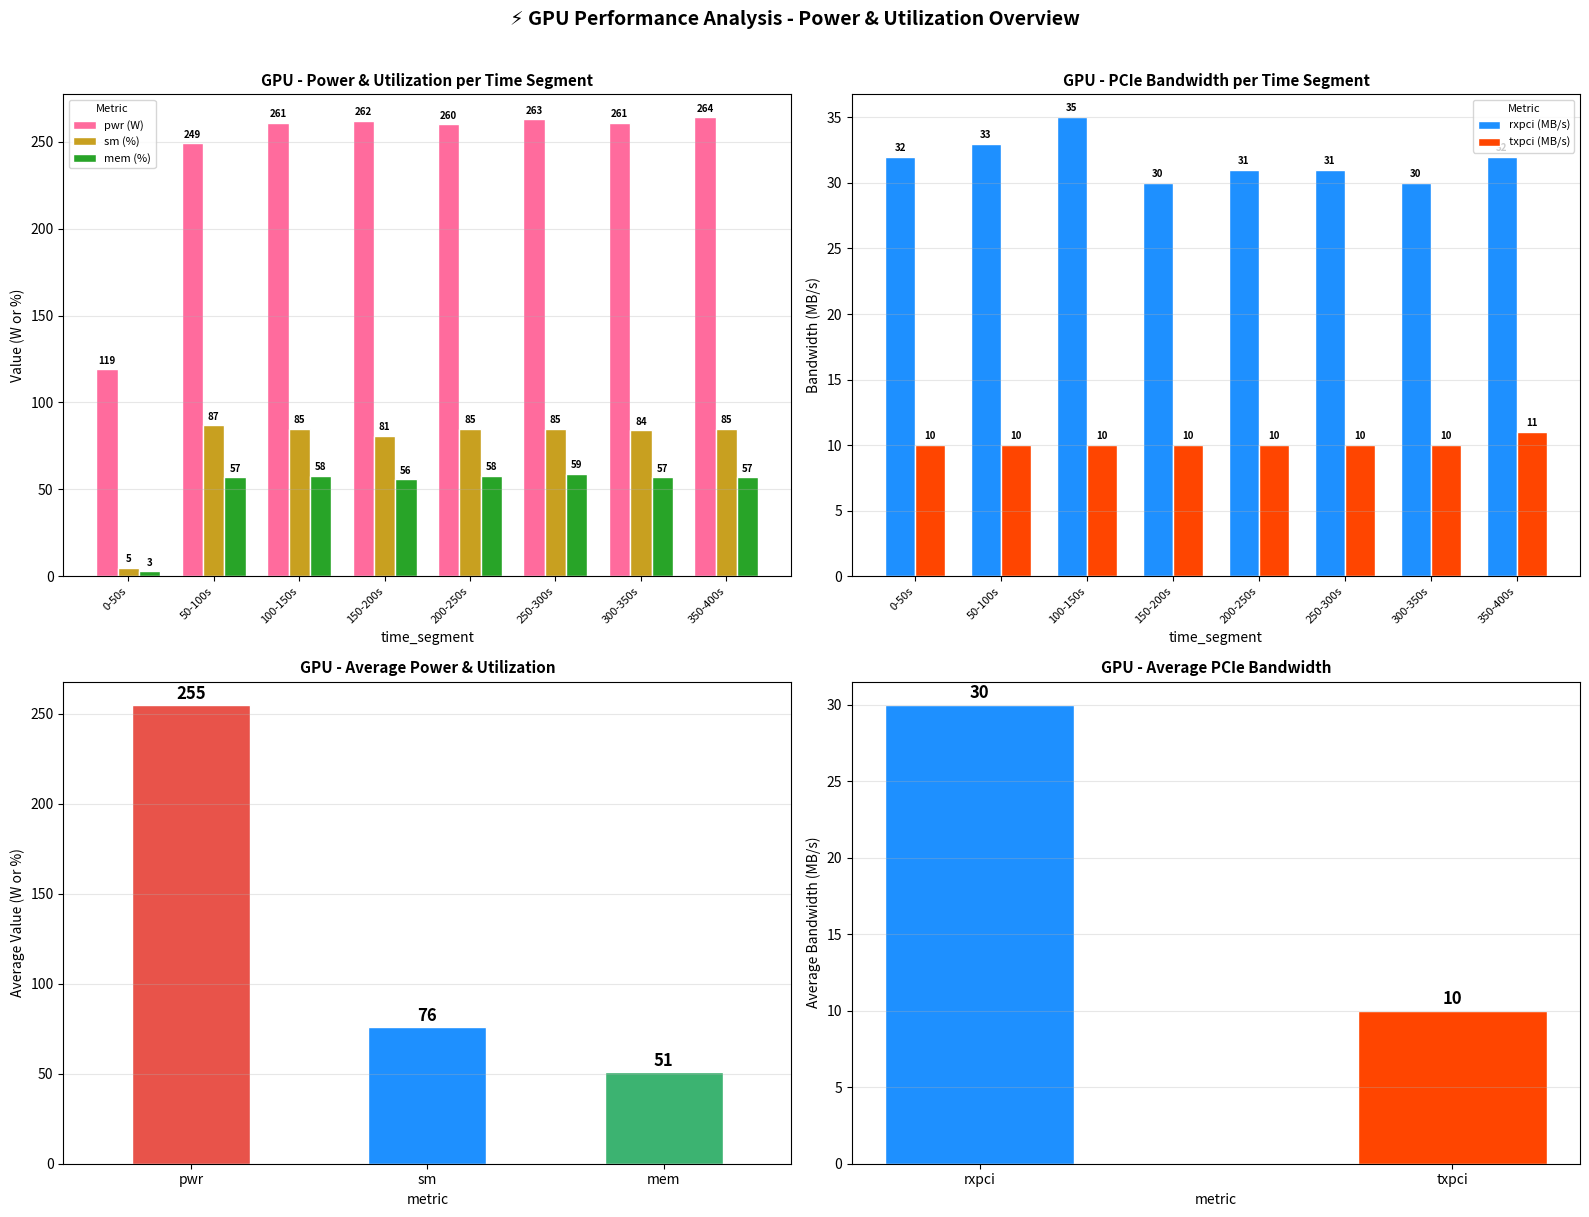

Are the bars horizontal?

No